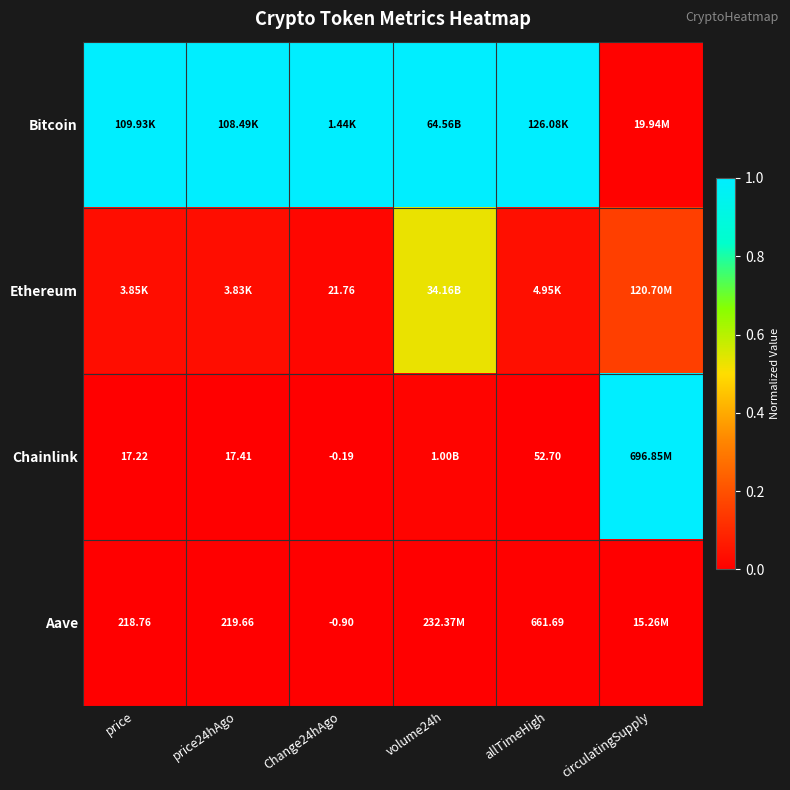

What is the difference between the Chainlink values at Change24hAgo and circulatingSupply?

1.0